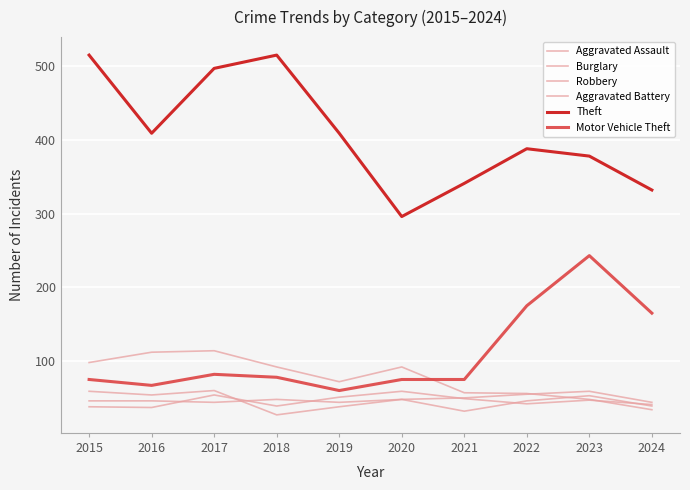

Is the value of Burglary at 2020 greater than the value of Theft at 2022?

No